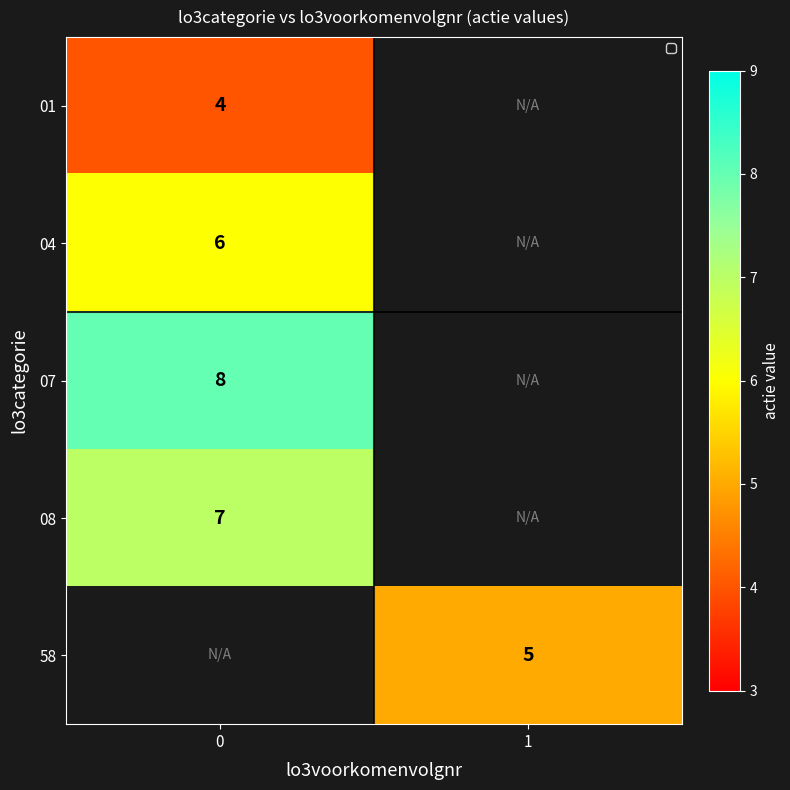

What is the difference between the highest and lowest values at 0?

4.0